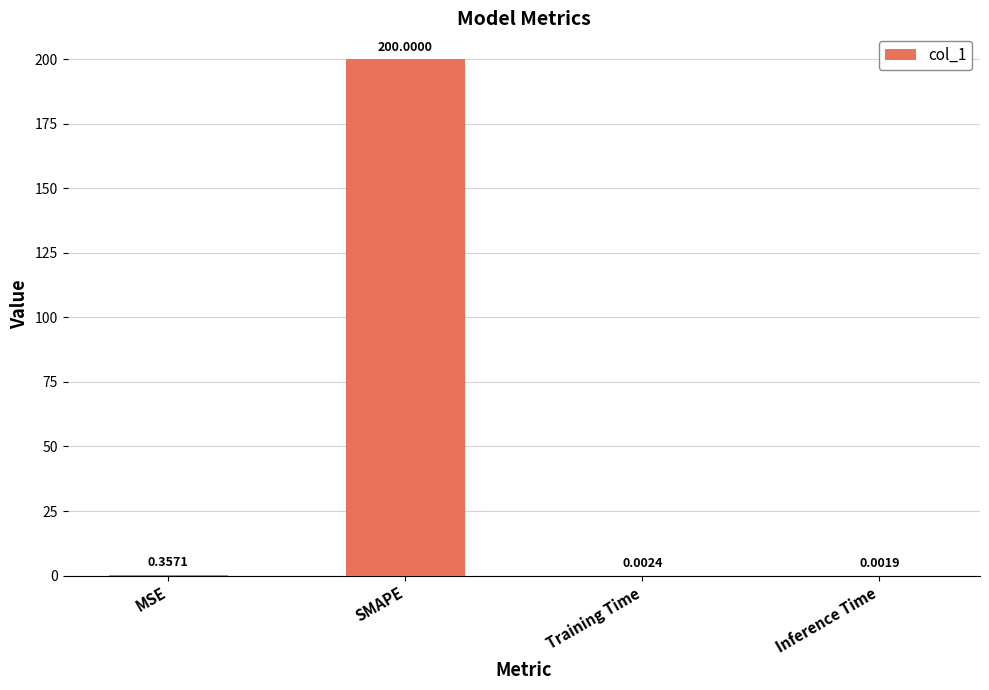

Which has a higher value, MSE or SMAPE?

SMAPE